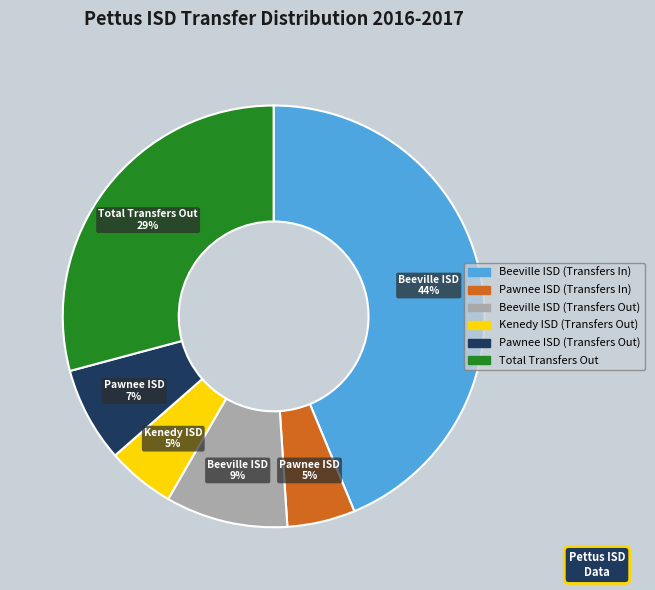

True or false: Pawnee ISD (Transfers Out) accounts for 1% of the total.

False